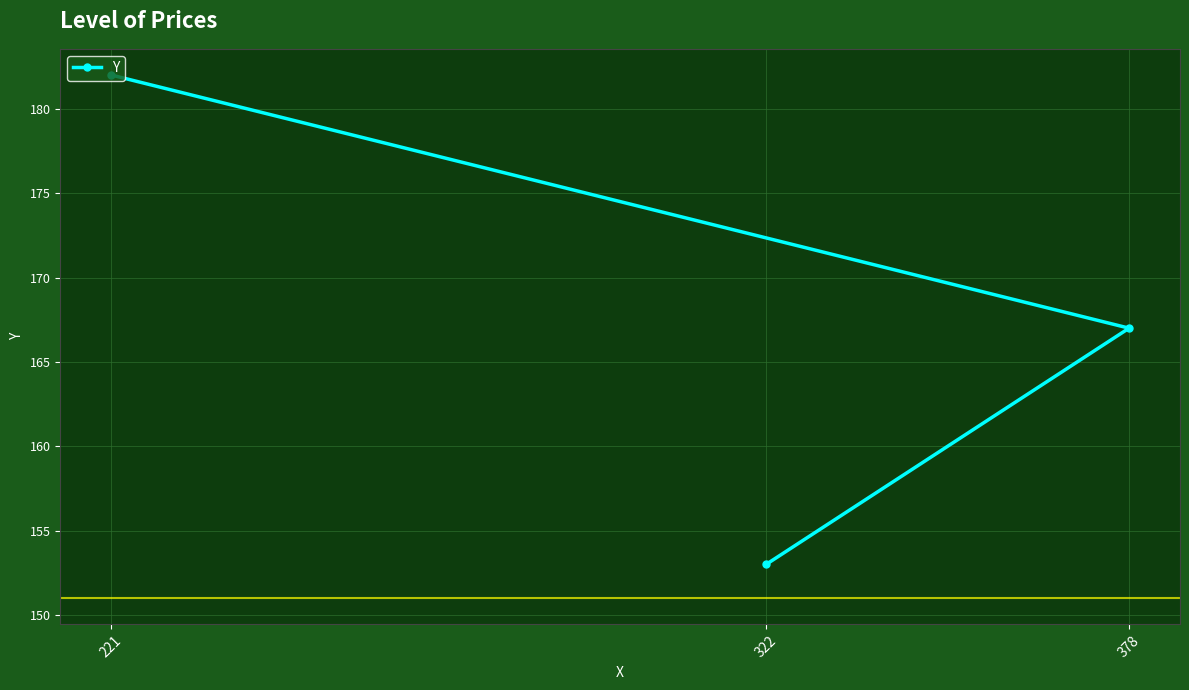

Reading left to right, what are all the values shown in this chart?

221=182	322=153	378=167